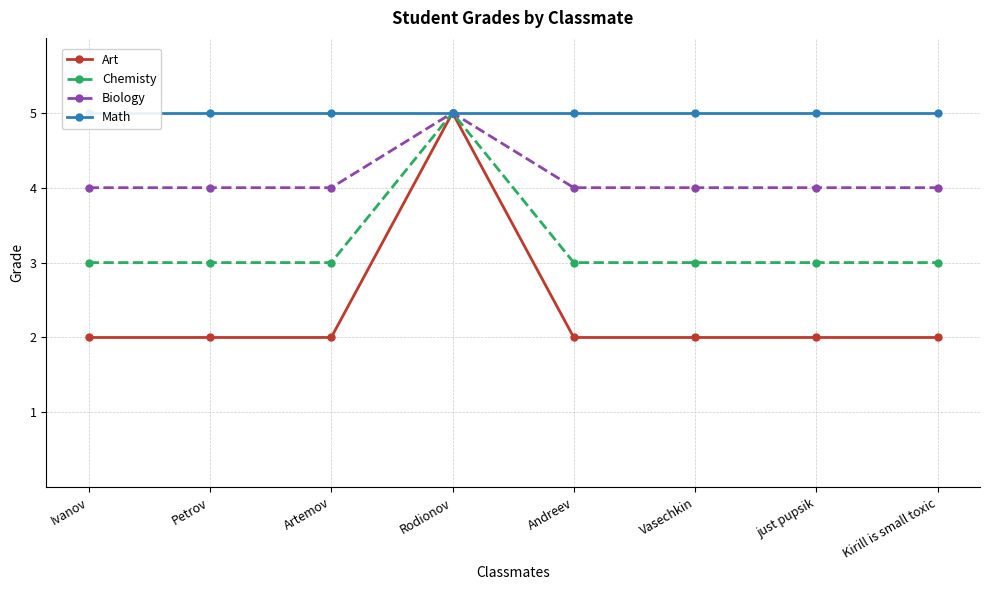

At which label does Chemisty reach its minimum?

Ivanov